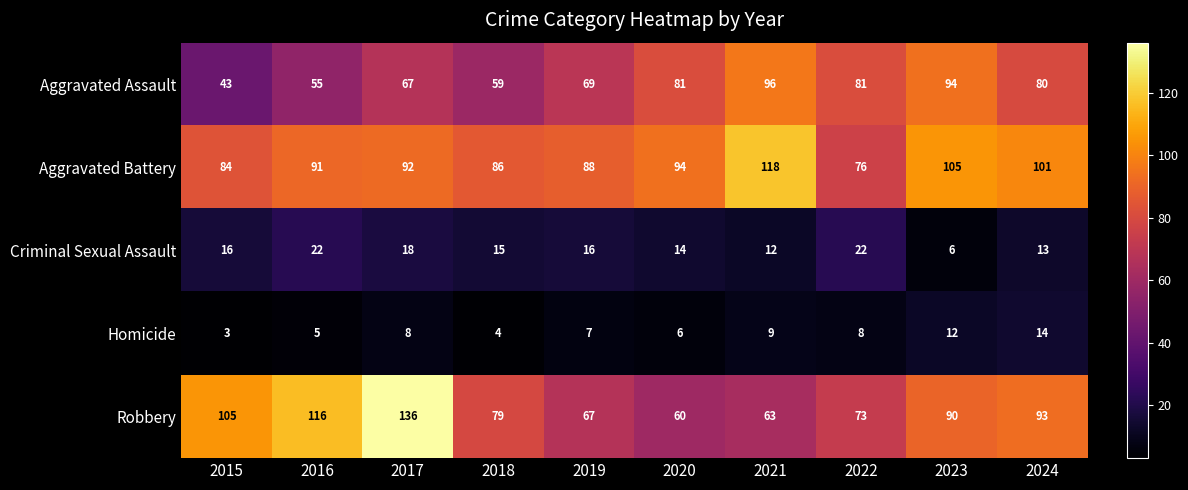

What is the highest value of the Homicide series?

14